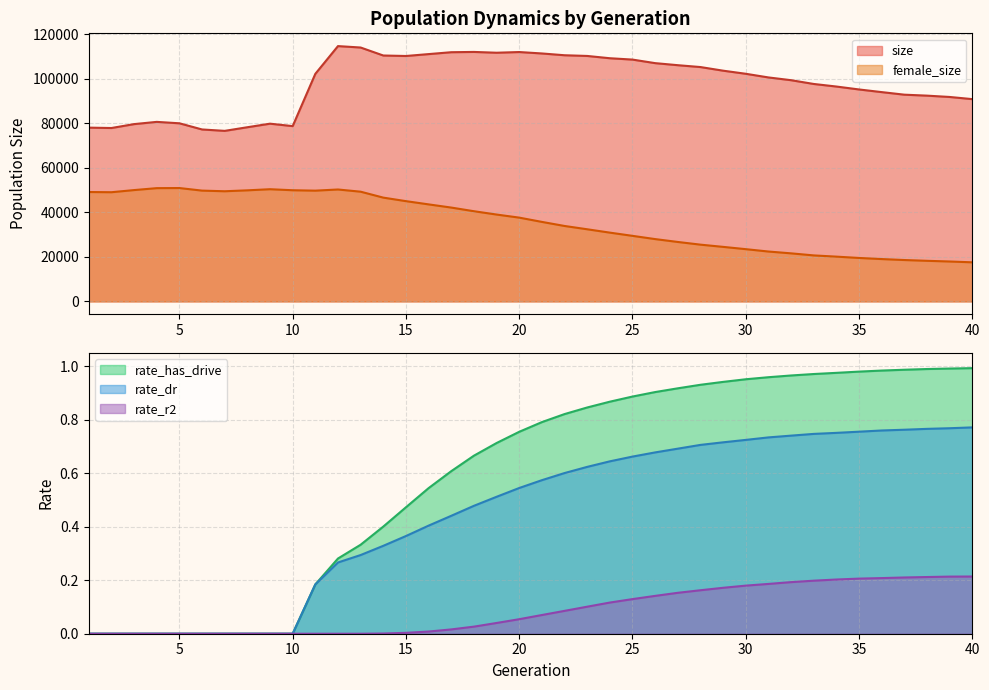

Where is rate_has_drive nearest to the value 0?

1